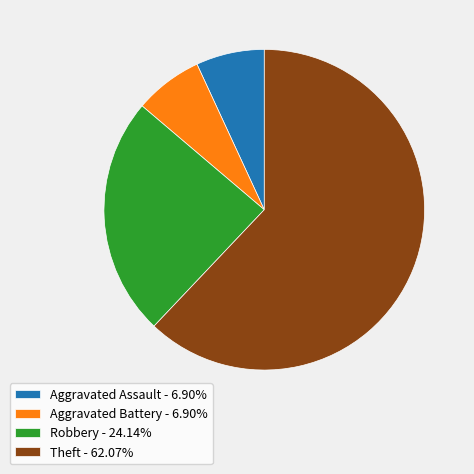

Is it true that Robbery is 37% of the pie?

False